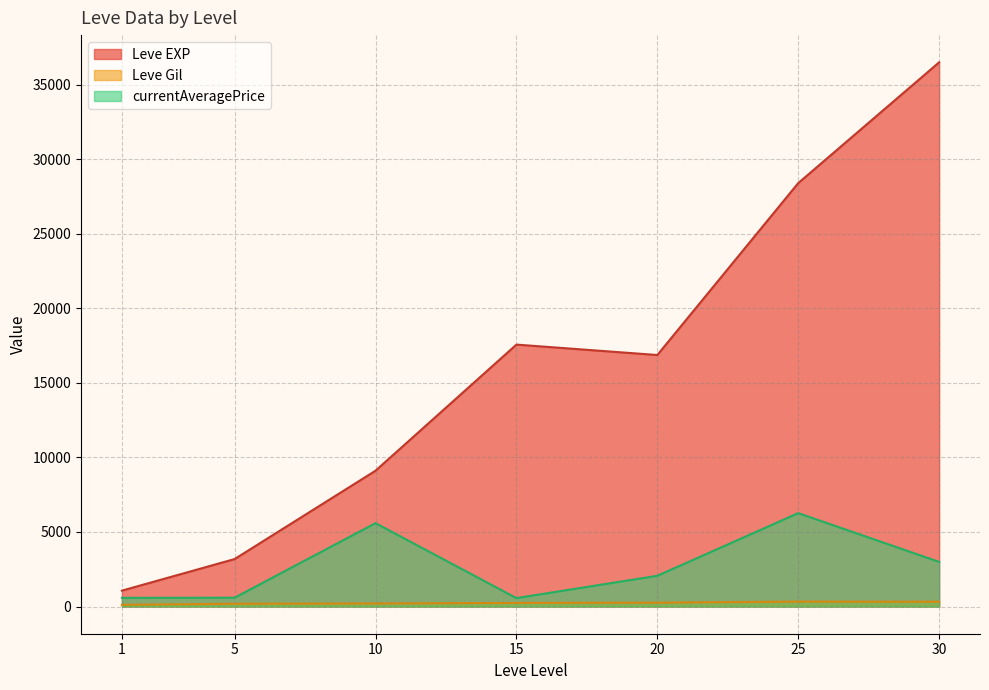

Where is the first local maximum for Leve Gil?

1